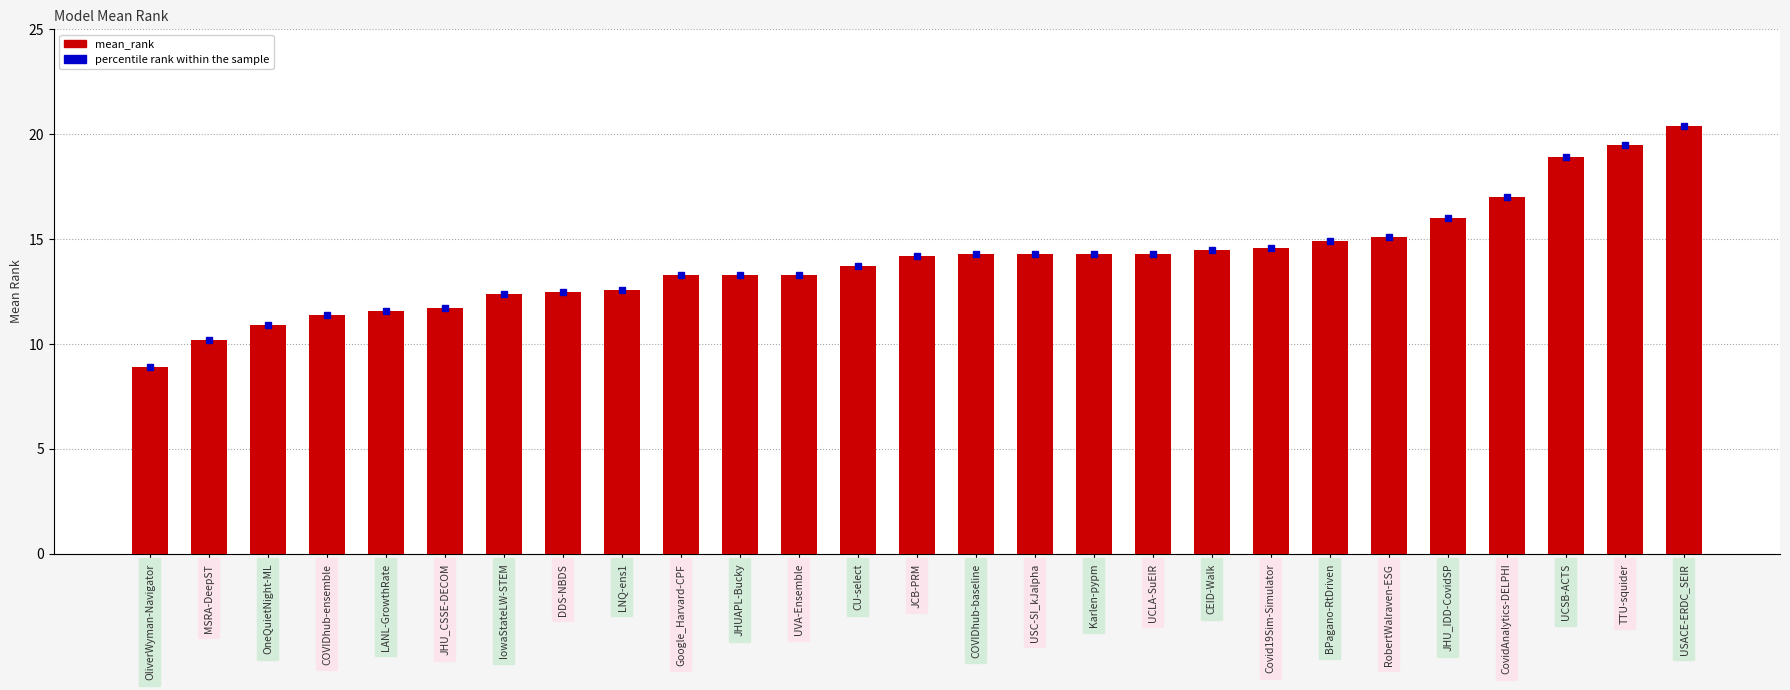

At which category does the chart reach its minimum across all series?

OliverWyman-Navigator